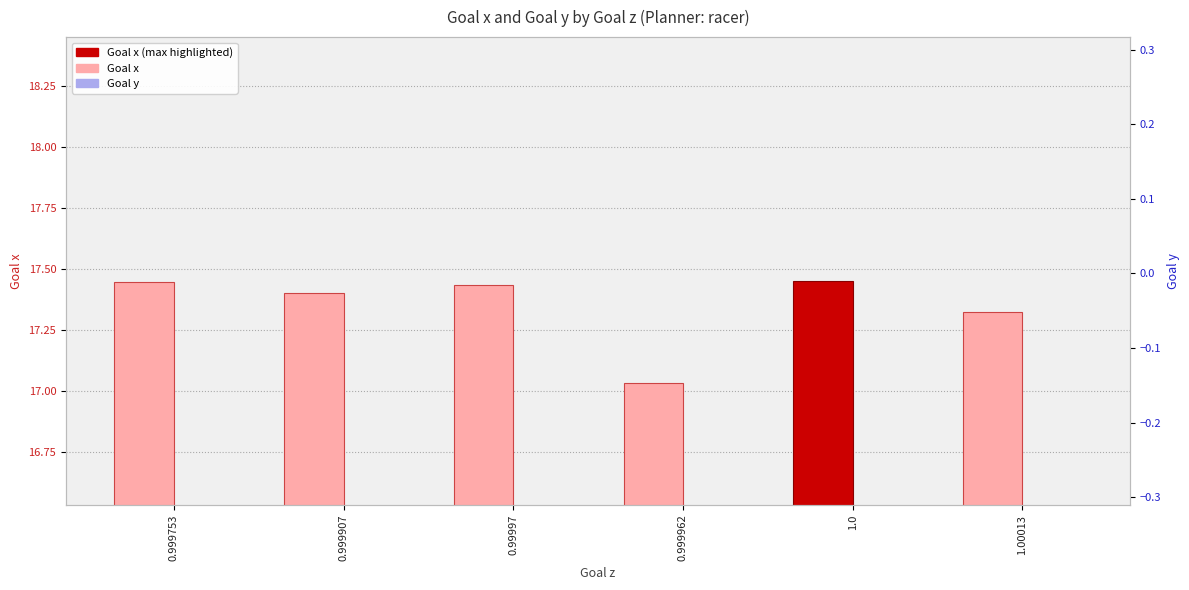

The Goal y series shows -0.1 at 0.999753. True or false?

True